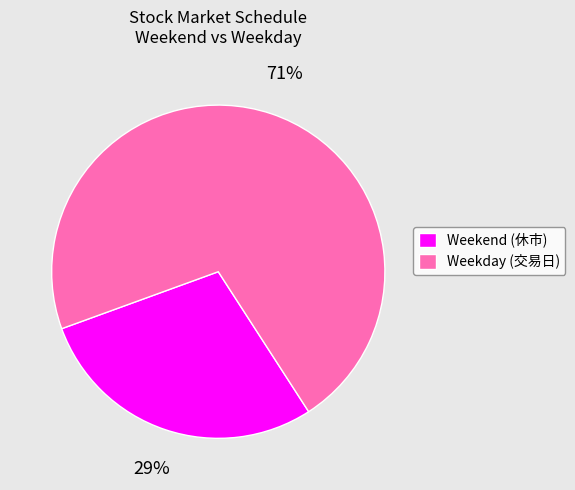

How many slices are in this pie chart?

2